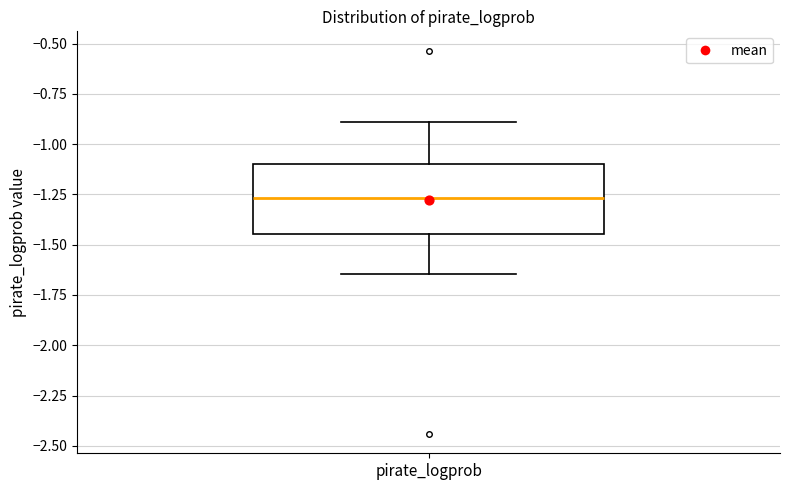

Transcribe this box plot: give where the median line is, the range the box spans, and where the two whiskers end, as read against the y-axis. The values are not printed on the chart, so give them approximately, as read against the axis.

median -1.25, box -1.45 to -1.10, whiskers -1.65 to -0.90